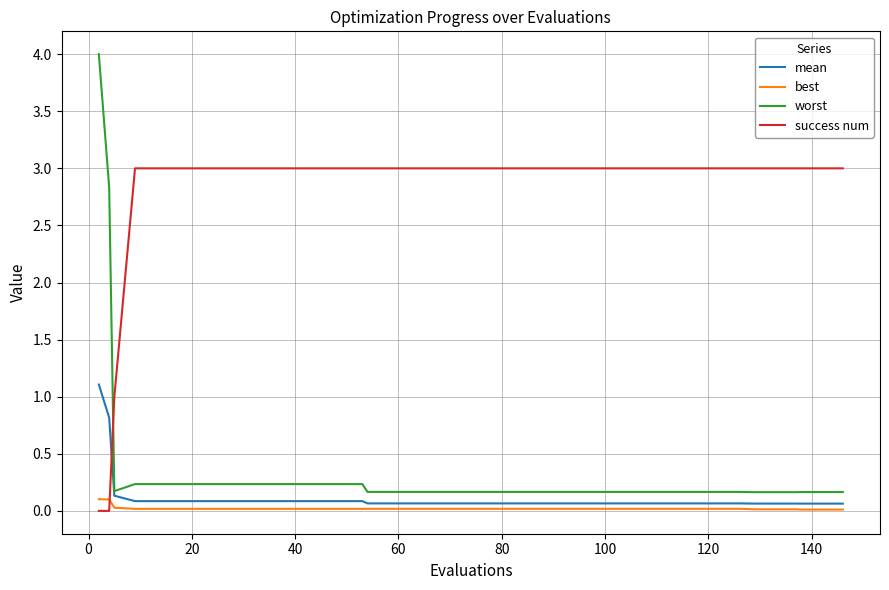

Rank the series by their maximum value, from highest to lowest.

worst, success num, mean, best